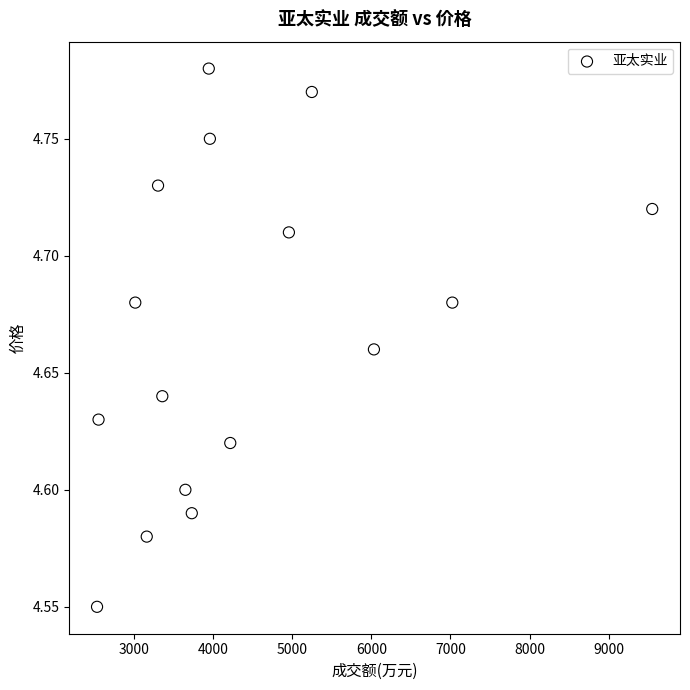

What is the range of X values (max minus min)?

7026.0